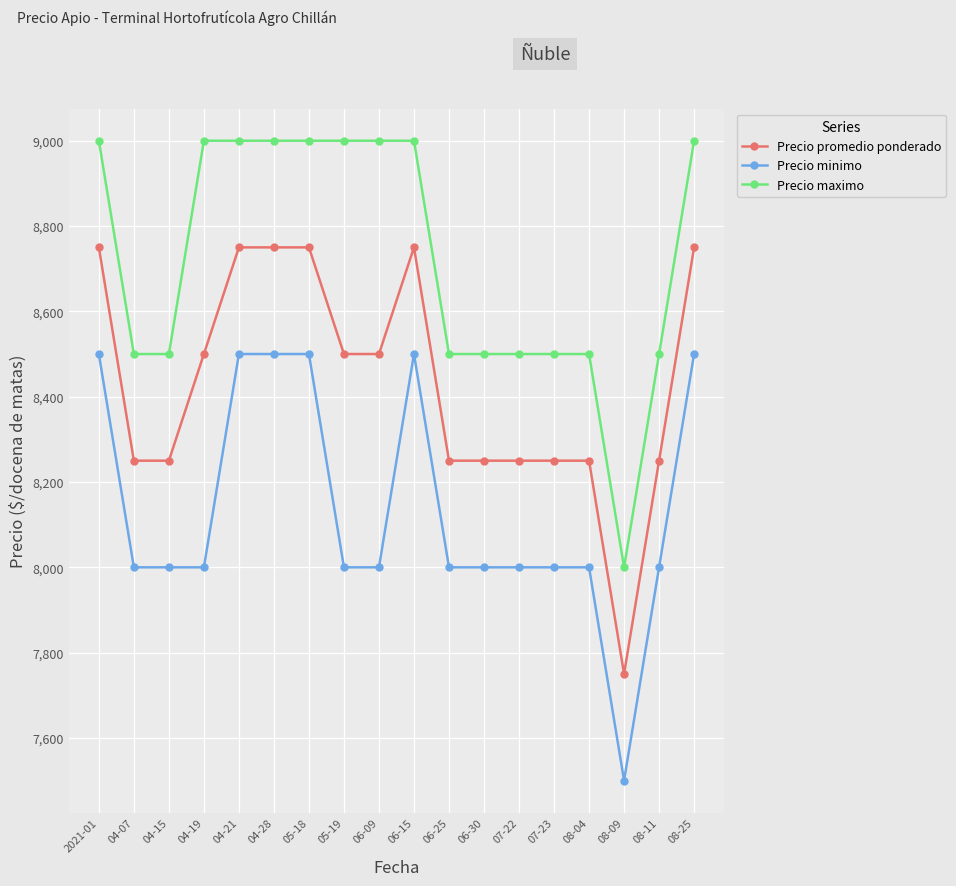

Reading left to right, list all the values displayed in this chart.

Precio promedio ponderado: 2021-01=8750	04-07=8250	04-15=8250	04-19=8500	04-21=8750	04-28=8750	05-18=8750	05-19=8500	06-09=8500	06-15=8750	06-25=8250	06-30=8250	07-22=8250	07-23=8250	08-04=8250	08-09=7750	08-11=8250	08-25=8750
Precio minimo: 2021-01=8500	04-07=8000	04-15=8000	04-19=8000	04-21=8500	04-28=8500	05-18=8500	05-19=8000	06-09=8000	06-15=8500	06-25=8000	06-30=8000	07-22=8000	07-23=8000	08-04=8000	08-09=7500	08-11=8000	08-25=8500
Precio maximo: 2021-01=9000	04-07=8500	04-15=8500	04-19=9000	04-21=9000	04-28=9000	05-18=9000	05-19=9000	06-09=9000	06-15=9000	06-25=8500	06-30=8500	07-22=8500	07-23=8500	08-04=8500	08-09=8000	08-11=8500	08-25=9000